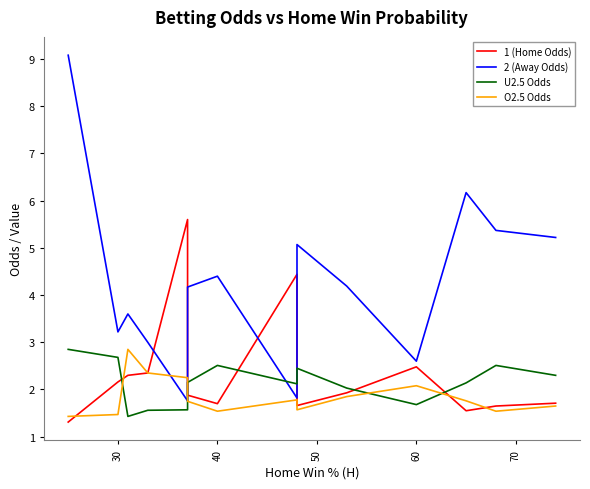

Reading left to right, list all the values displayed in this chart.

1 (Home Odds): 1.3	2.2	2.3	2.4	5.6	4.6	1.9	1.7	4.4	1.7	1.9	2.5	1.6	1.6	1.7
2 (Away Odds): 9.1	3.2	3.6	3.0	1.8	1.8	4.2	4.4	1.8	5.1	4.2	2.6	6.2	5.4	5.2
U2.5 Odds: 2.9	2.7	1.4	1.6	1.6	2.0	2.1	2.5	2.1	2.5	2.0	1.7	2.1	2.5	2.3
O2.5 Odds: 1.4	1.5	2.9	2.4	2.2	1.9	1.8	1.5	1.8	1.6	1.9	2.1	1.8	1.5	1.6